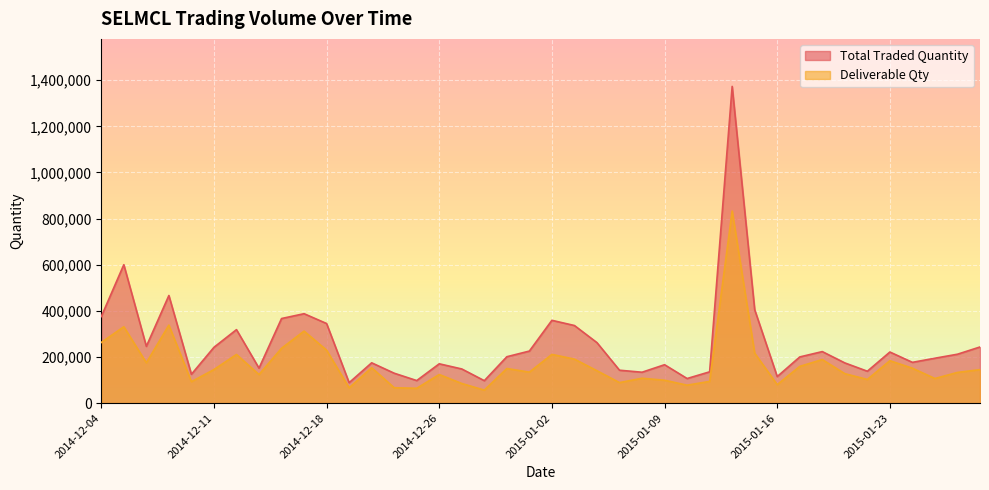

Count the number of data series in this chart.

2